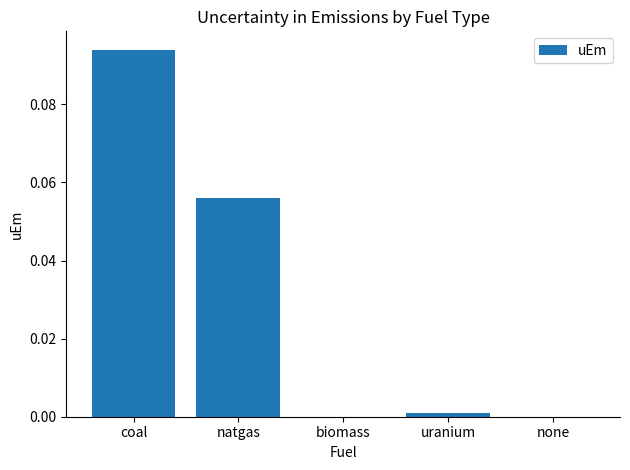

Are the bars horizontal?

No